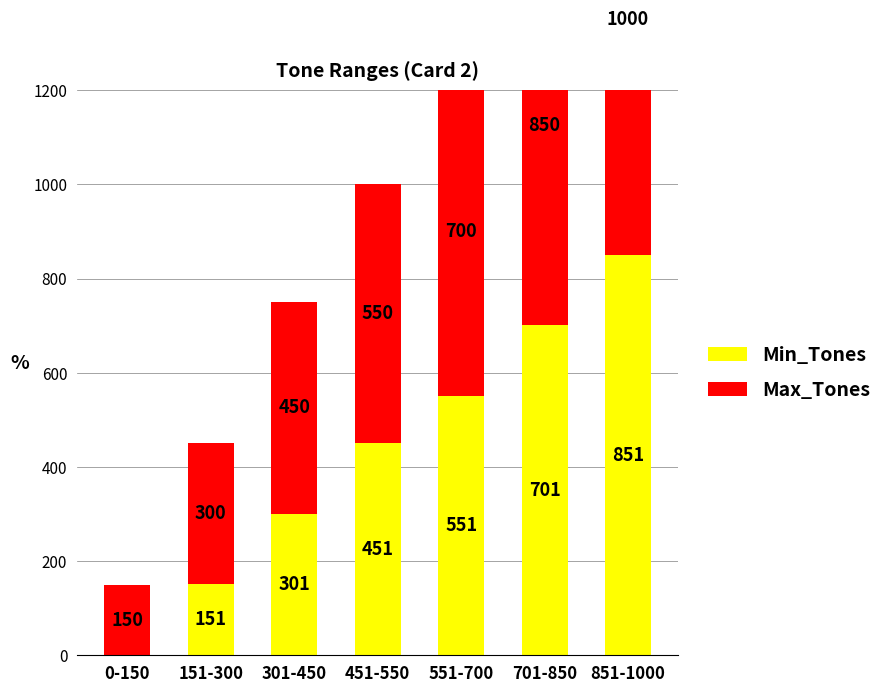

How many values in the Min_Tones series exceed 451?

3